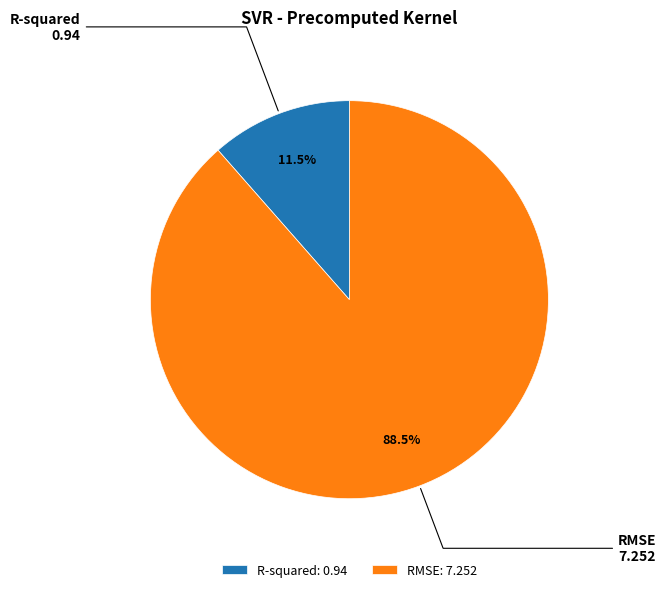

How many slices are in this pie chart?

2